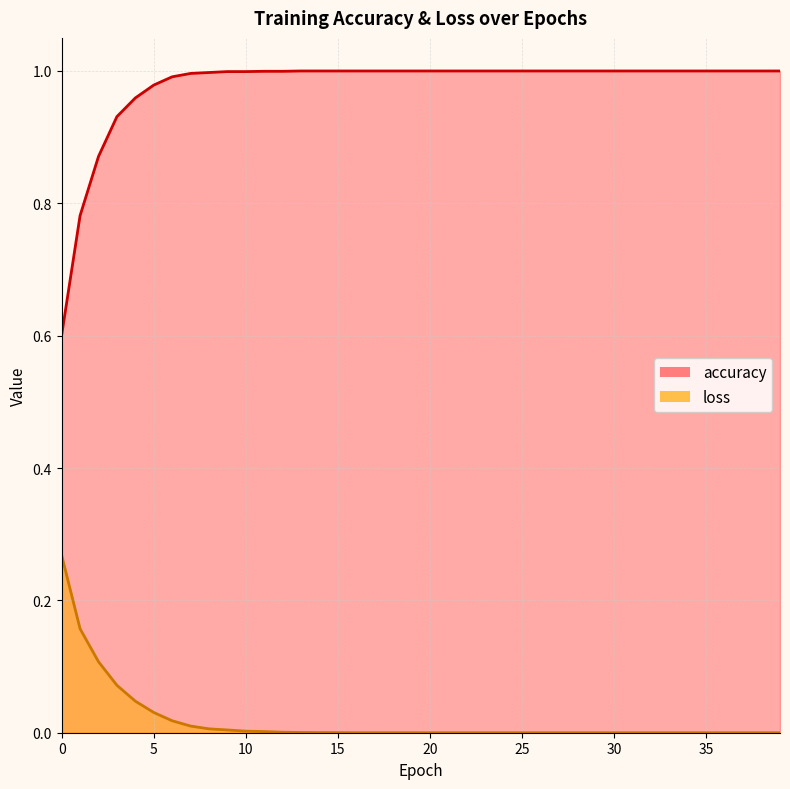

What is the total value across all series at 31?

1.0